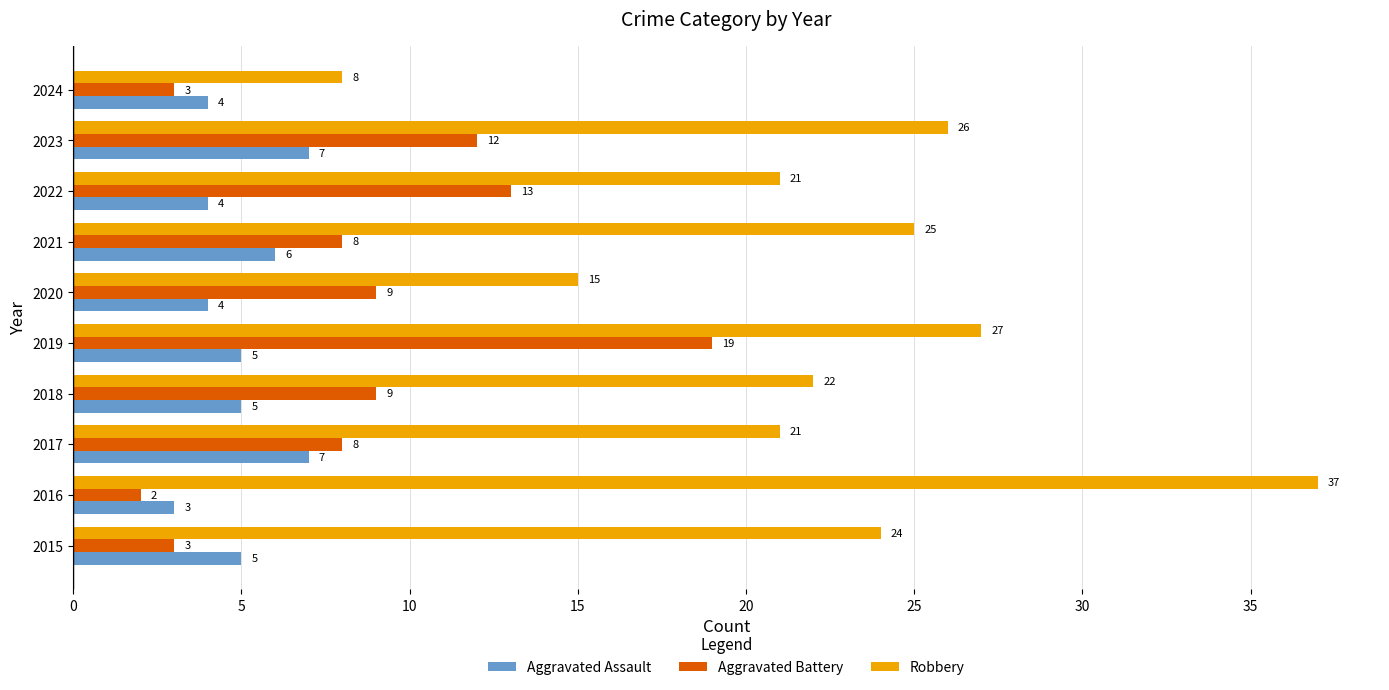

Which series has the widest spread of values?

Robbery